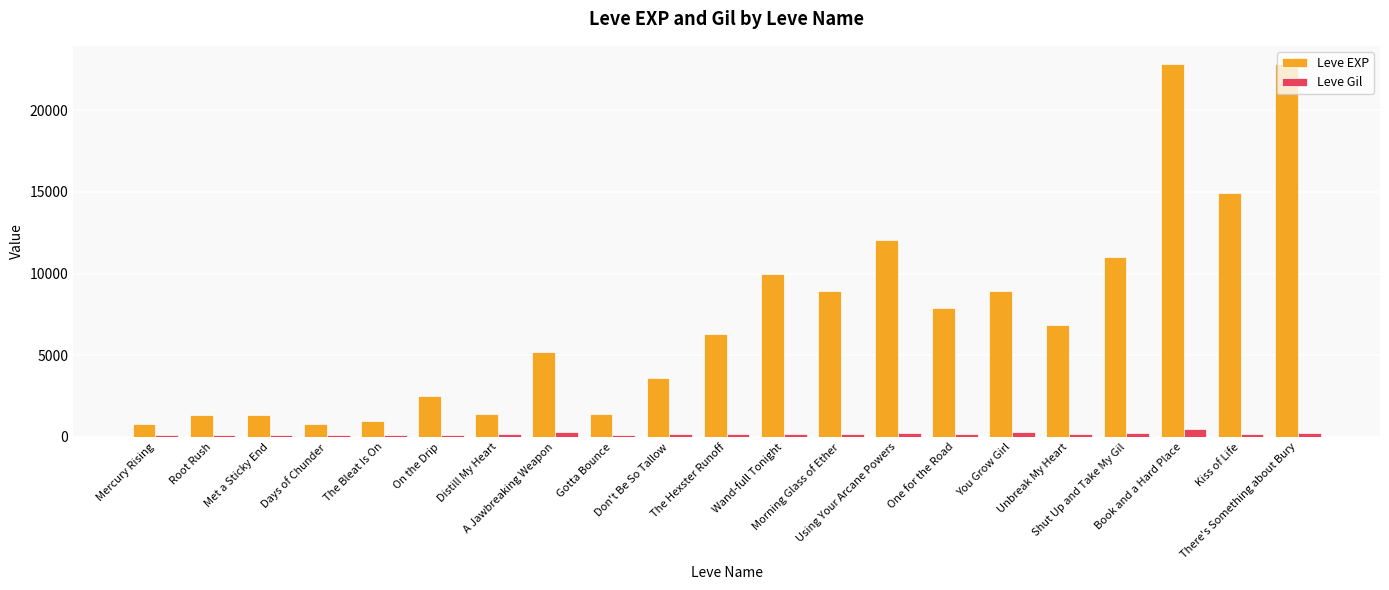

What is the greatest value displayed?

22790